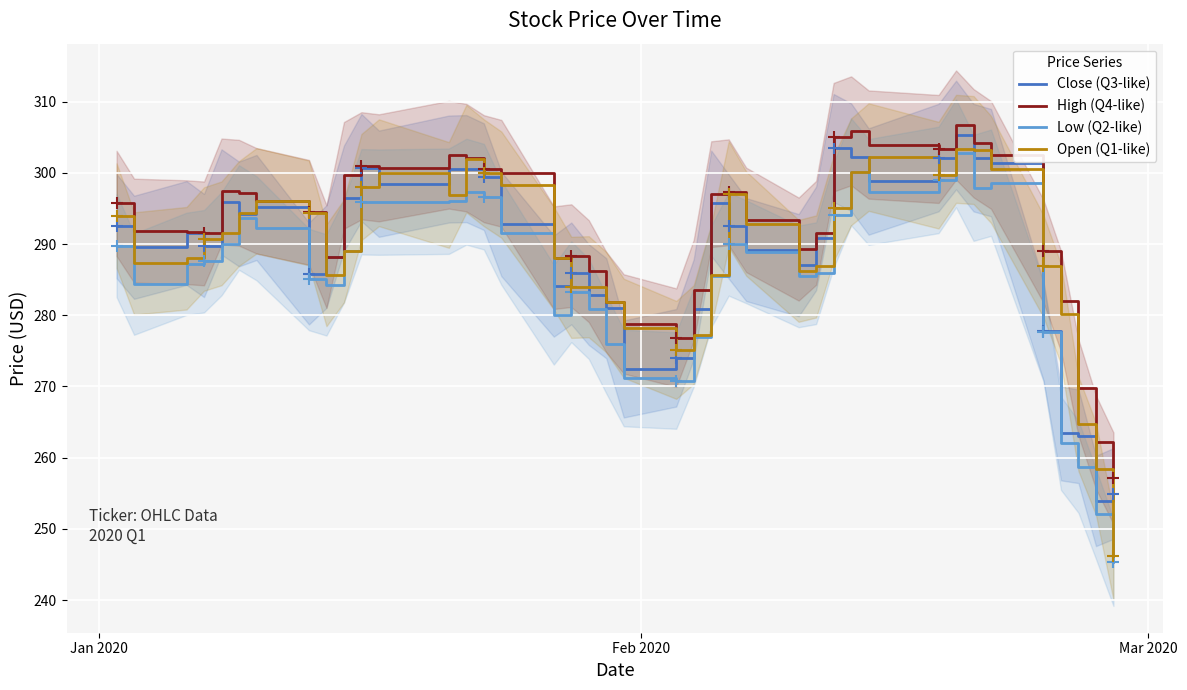

In Open (Q1-like), how many points are lower than both neighbors (excluding endpoints)?

7